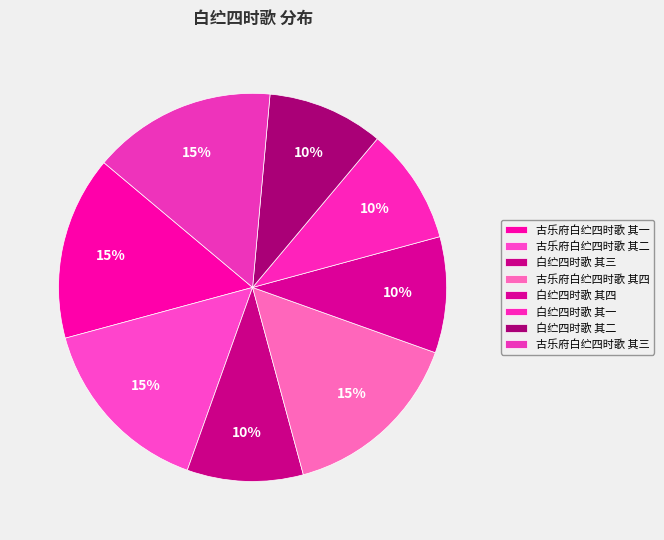

To the nearest percent, what is the average slice percentage?

12%